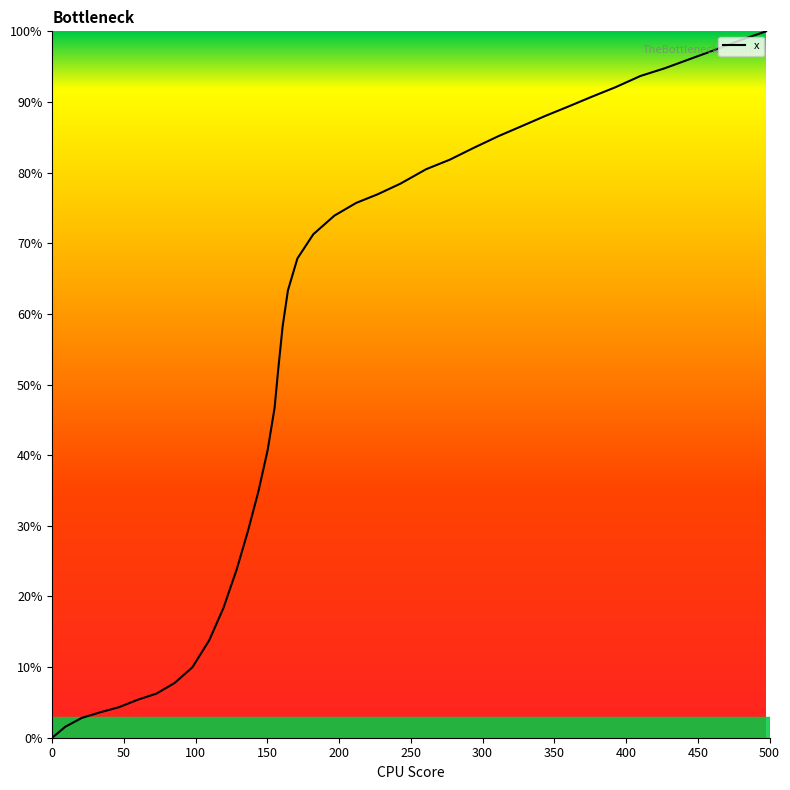

What is the greatest value displayed?

100.0